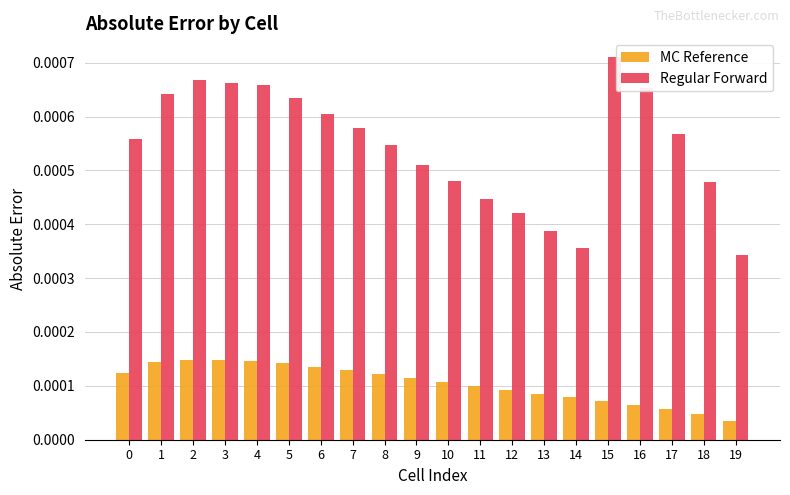

Which series has the largest range (max minus min)?

Regular Forward